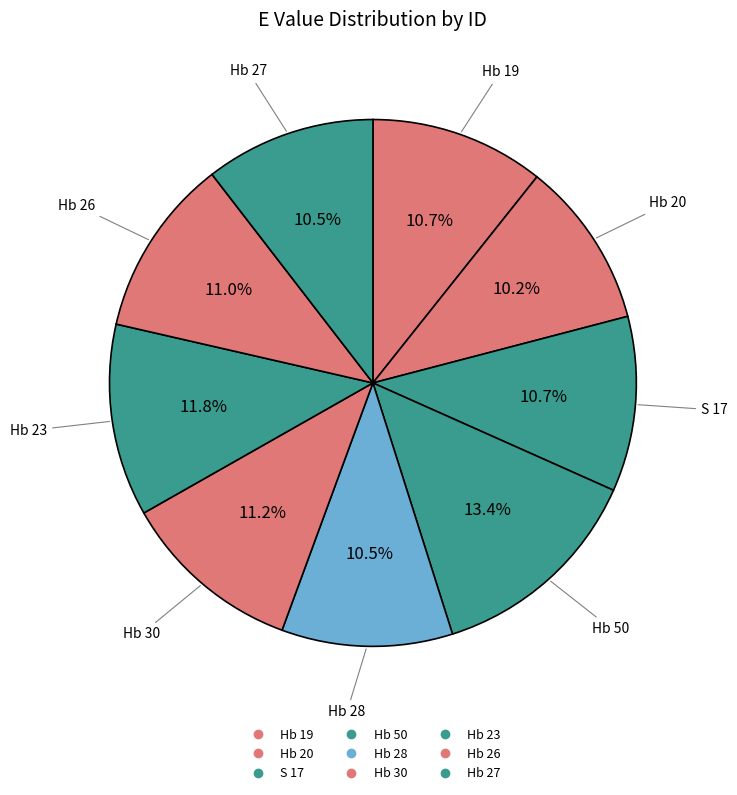

How many slices are in this pie chart?

9